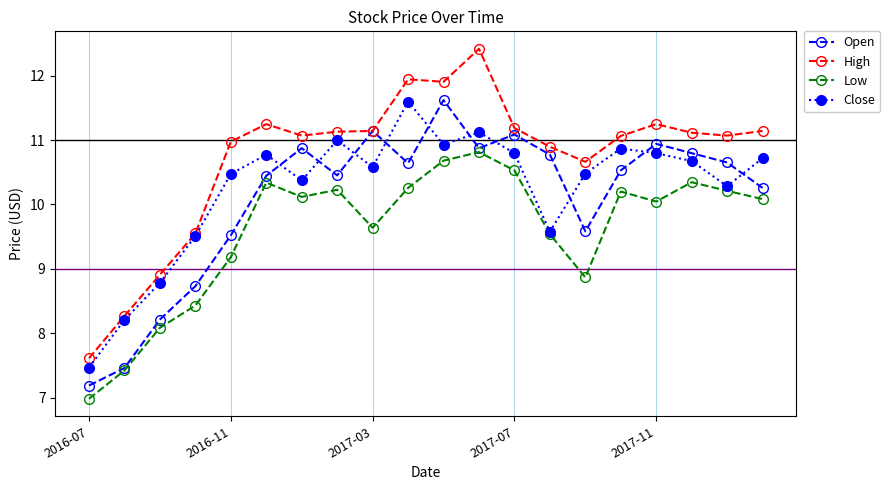

What is the value of the Close point at the 3rd from the left?

8.8